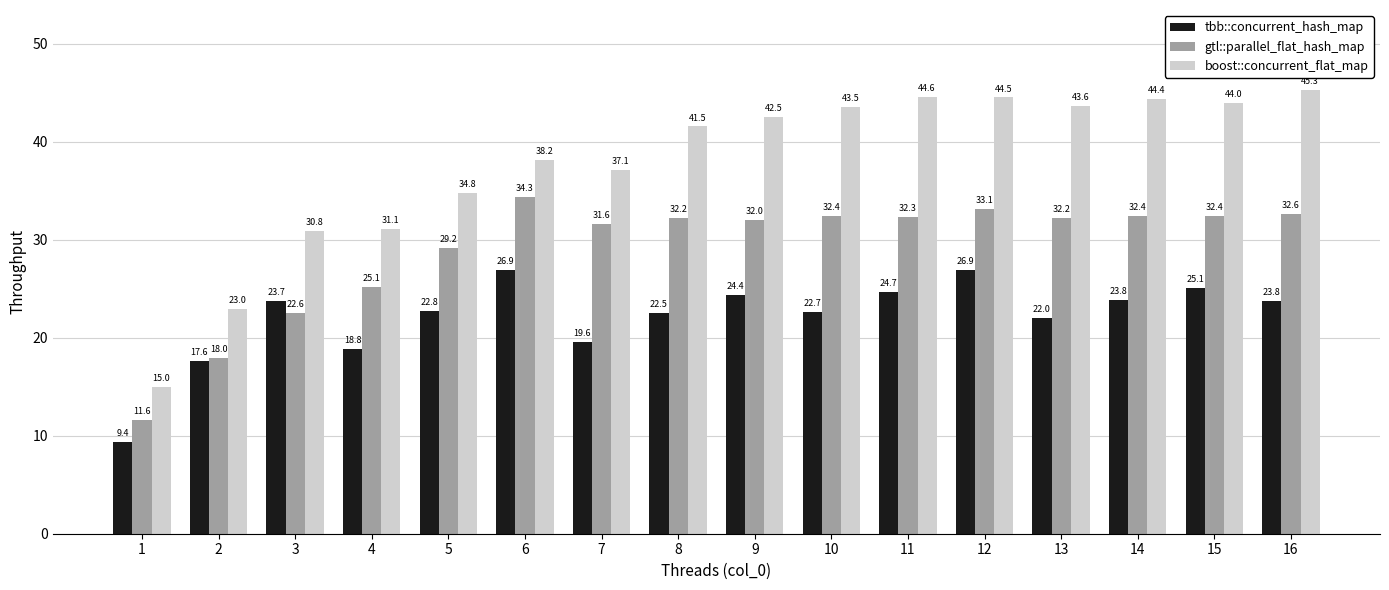

Count the number of data series in this chart.

3